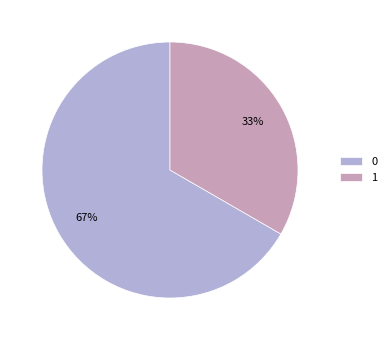

Do 1 and 0 together represent more than half of the pie?

Yes